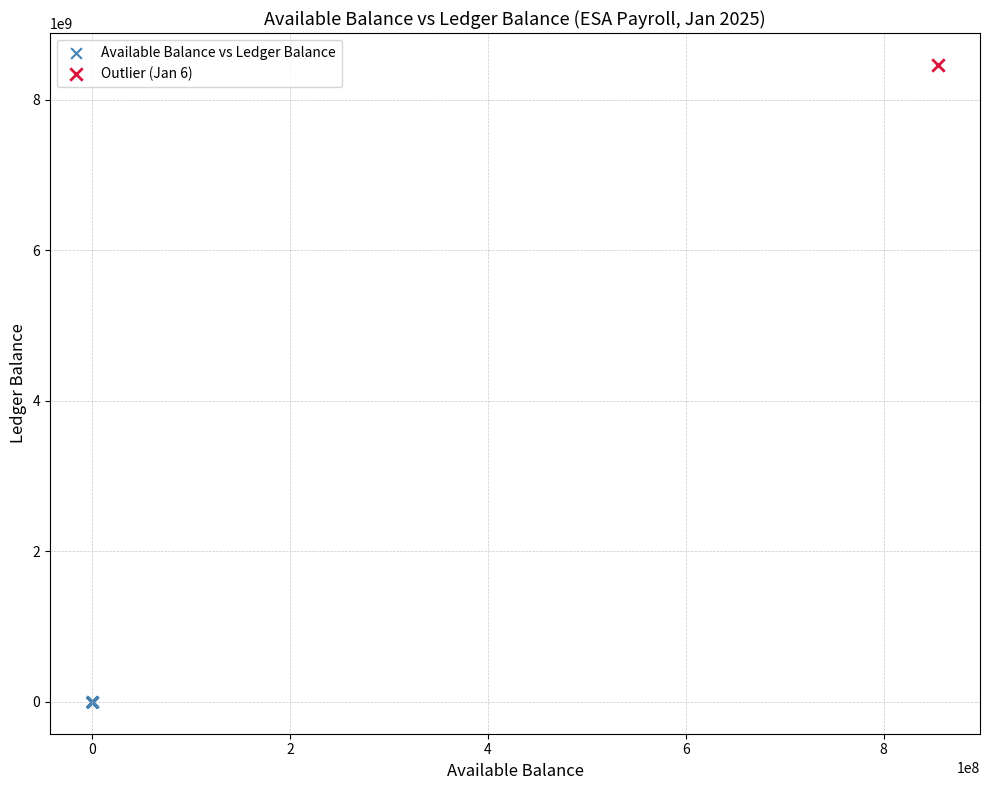

What are all the series names shown in the legend?

Available Balance vs Ledger Balance, Outlier (Jan 6)